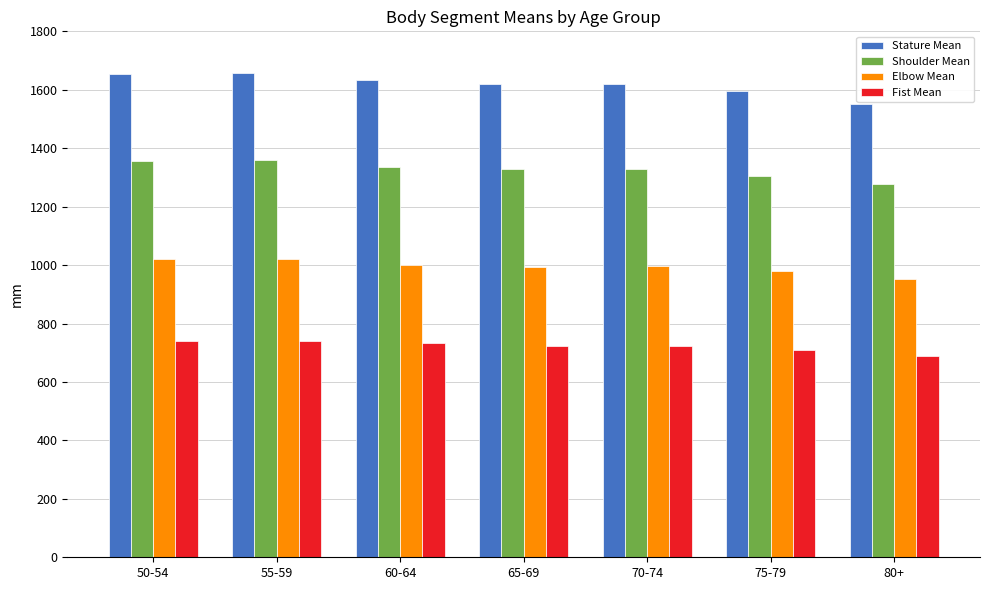

At how many categories does at least one series exceed 779?

7